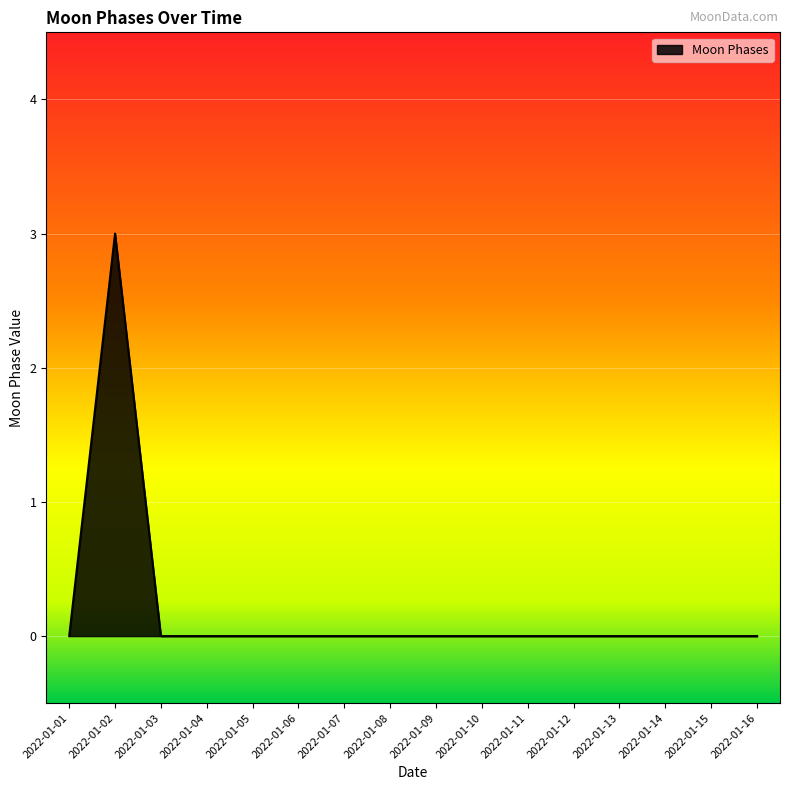

Which label corresponds to the largest value in the chart?

2022-01-02